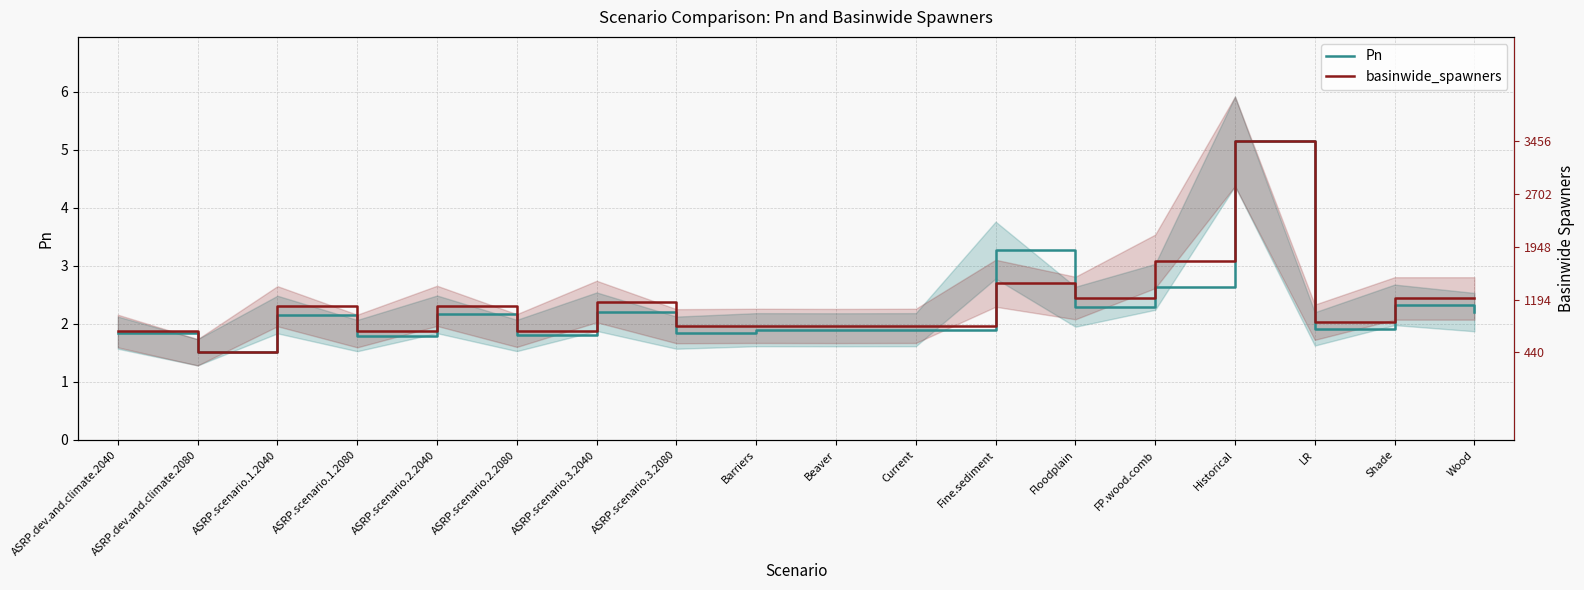

What is the greatest value displayed?

5.1